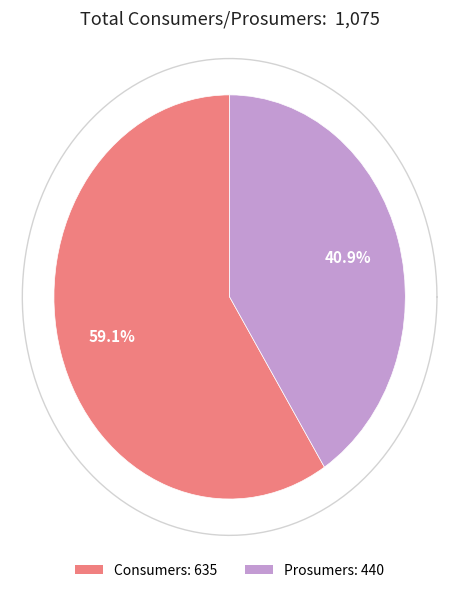

Count the number of slices in the pie.

2